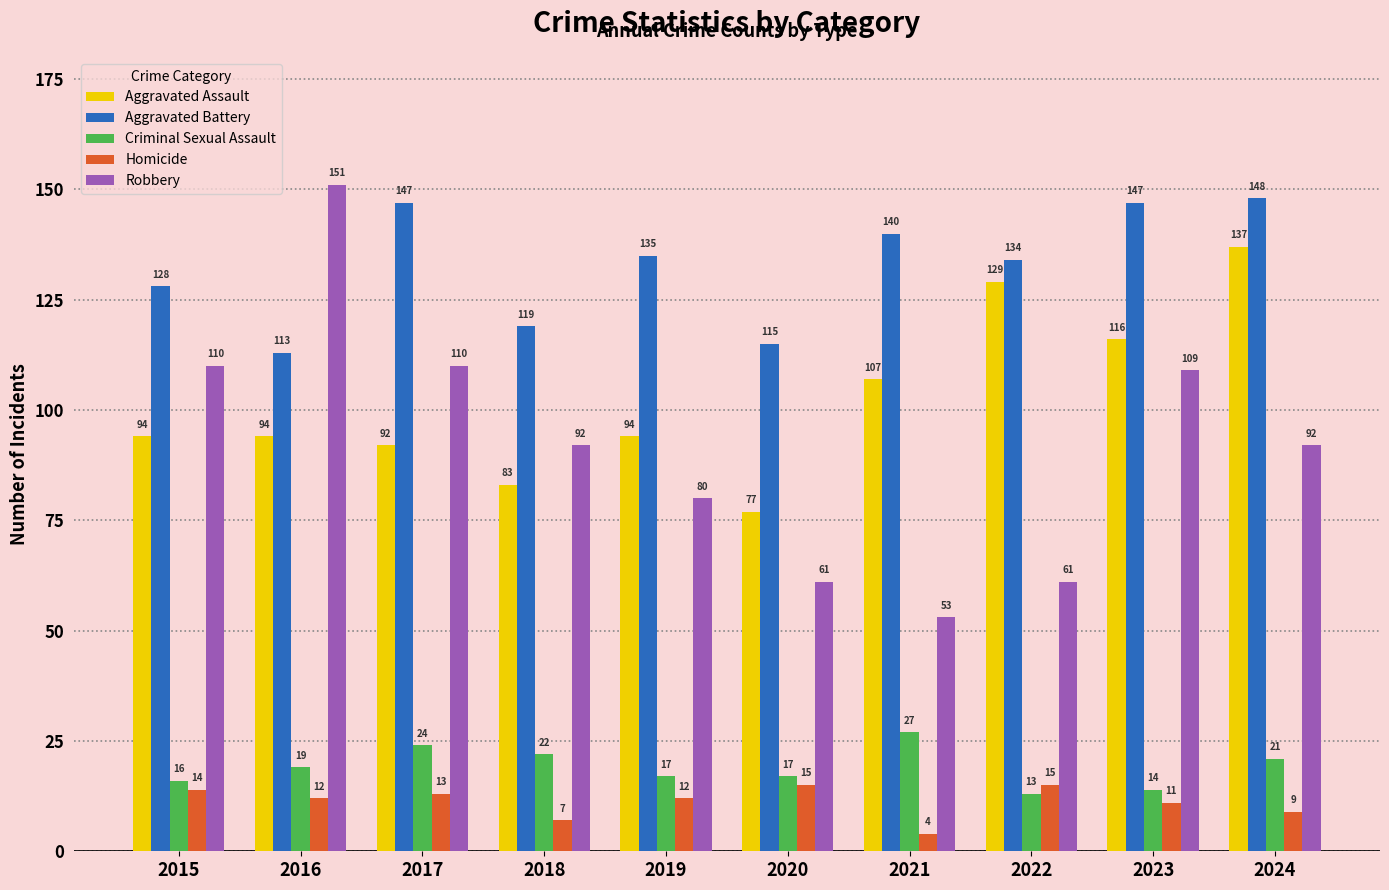

Reading right to left, what are all the values shown in this chart?

Aggravated Assault: 2024=137	2023=116	2022=129	2021=107	2020=77	2019=94	2018=83	2017=92	2016=94	2015=94
Aggravated Battery: 2024=148	2023=147	2022=134	2021=140	2020=115	2019=135	2018=119	2017=147	2016=113	2015=128
Criminal Sexual Assault: 2024=21	2023=14	2022=13	2021=27	2020=17	2019=17	2018=22	2017=24	2016=19	2015=16
Homicide: 2024=9	2023=11	2022=15	2021=4	2020=15	2019=12	2018=7	2017=13	2016=12	2015=14
Robbery: 2024=92	2023=109	2022=61	2021=53	2020=61	2019=80	2018=92	2017=110	2016=151	2015=110